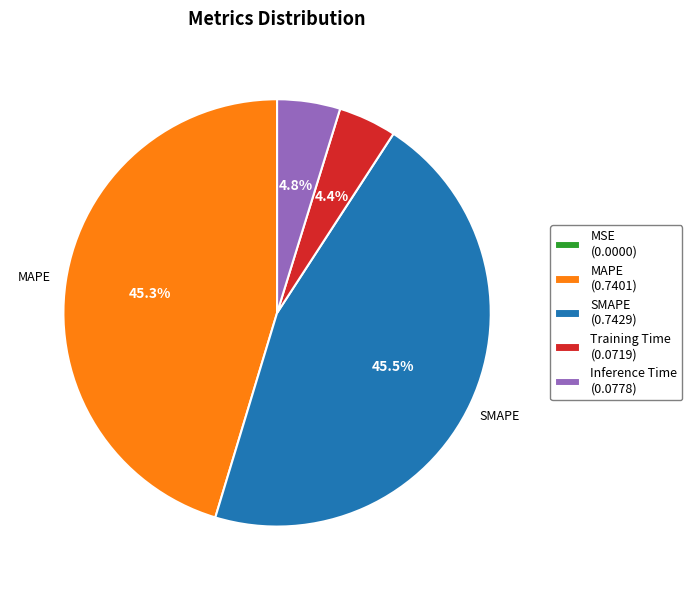

Does Training Time (0.0719) account for over 50% of the chart?

No